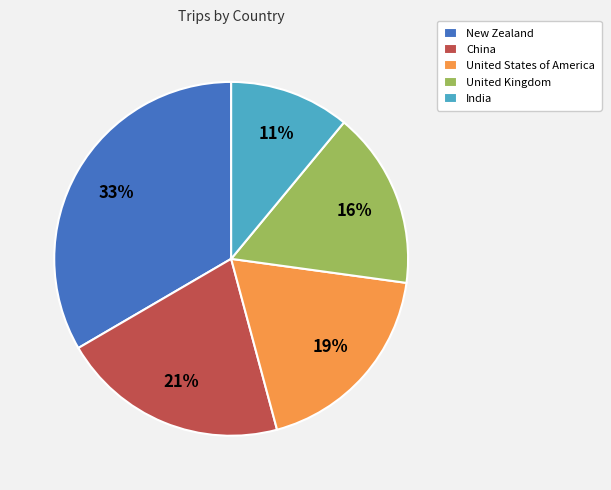

Count the number of slices in the pie.

5